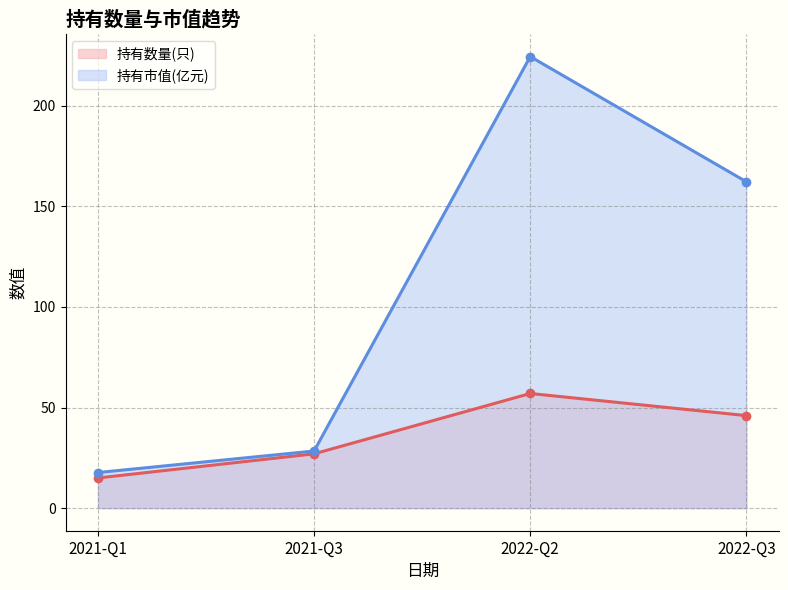

At 2021-Q1, list the series in order from largest to smallest.

持有市值(亿元), 持有数量(只)